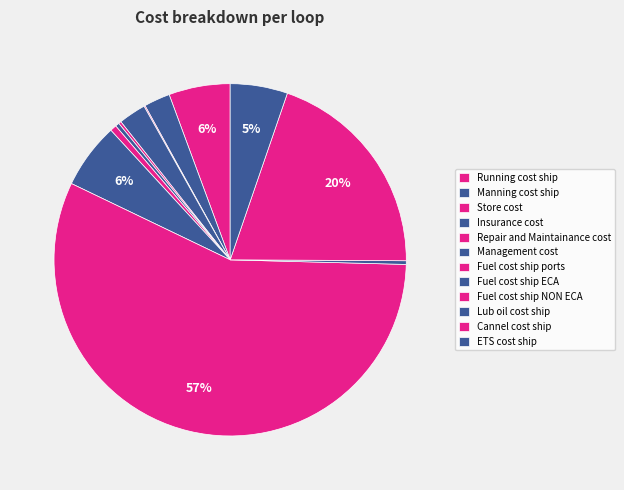

What is the change in value from Management cost to Fuel cost ship ports?

+18915